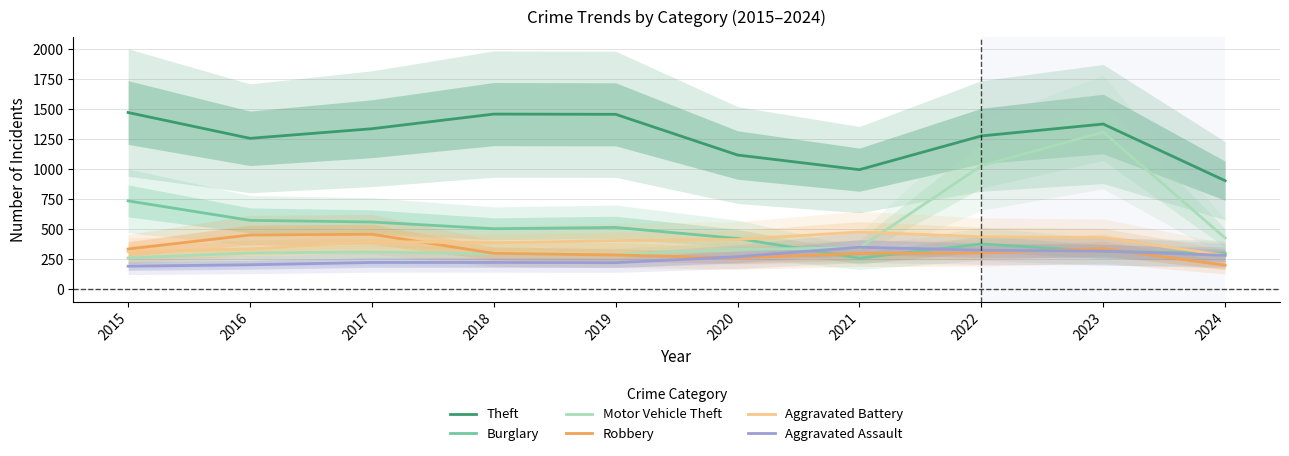

What is the difference between the Aggravated Assault values at 2024 and 2023?

36